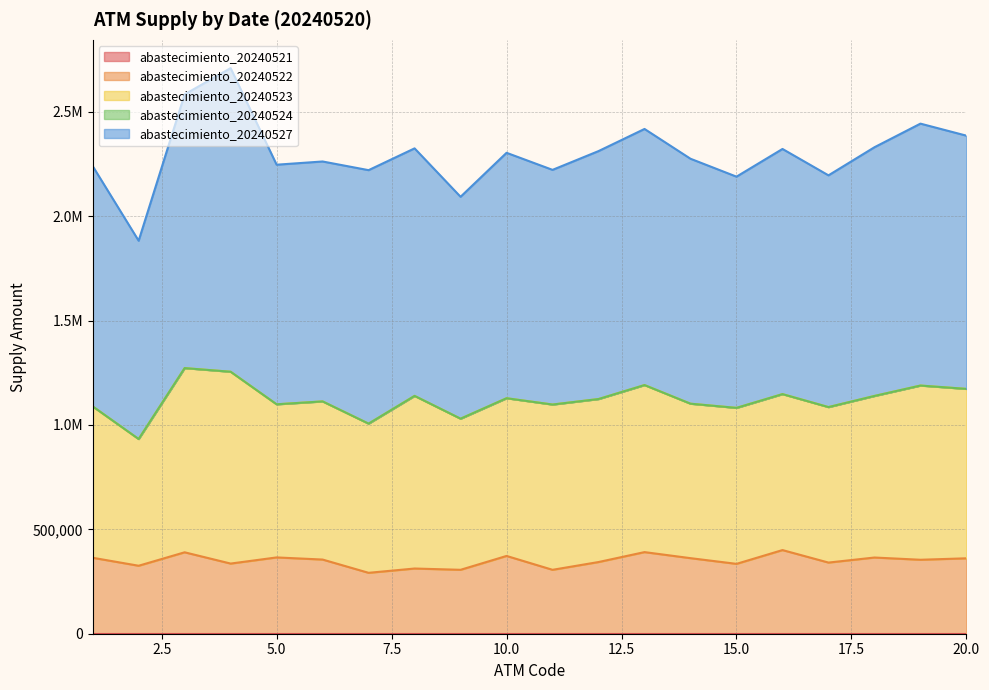

True or false: abastecimiento_20240524 and abastecimiento_20240523 cross at least once.

False